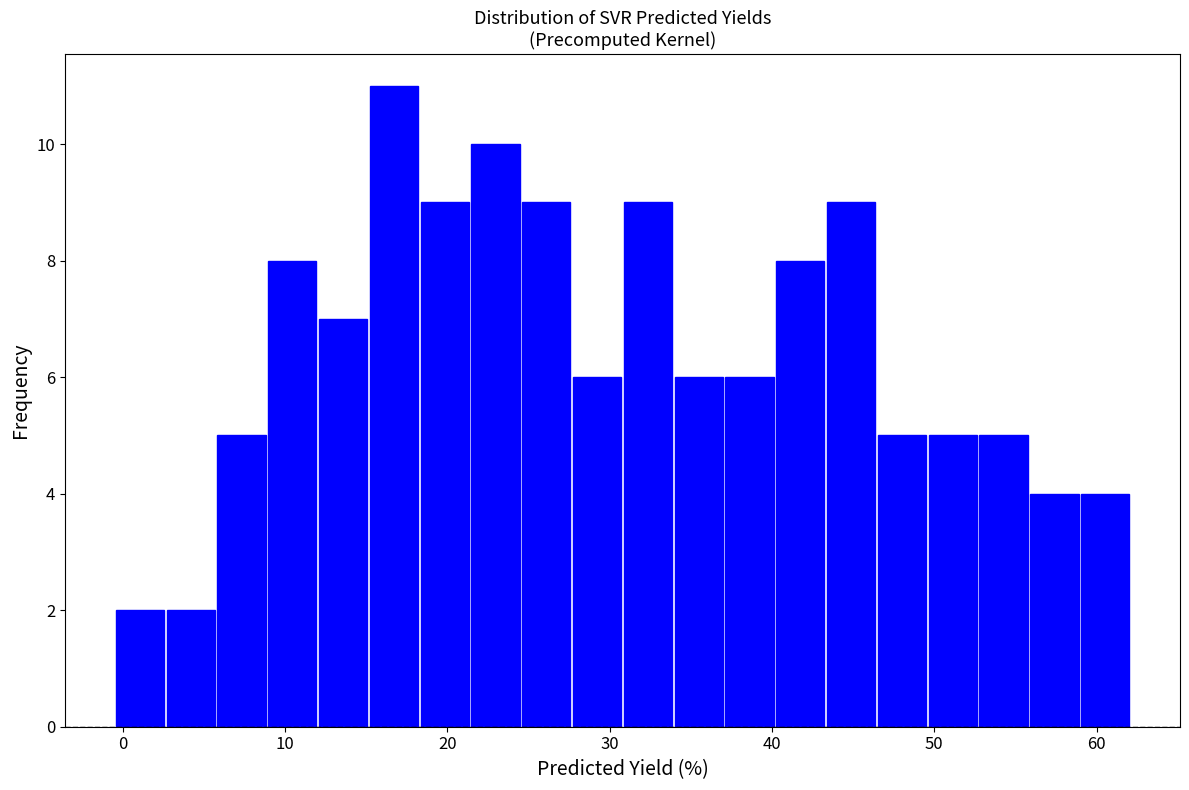

Read against the x-axis, roughly where is the centre of the tallest bar?

17